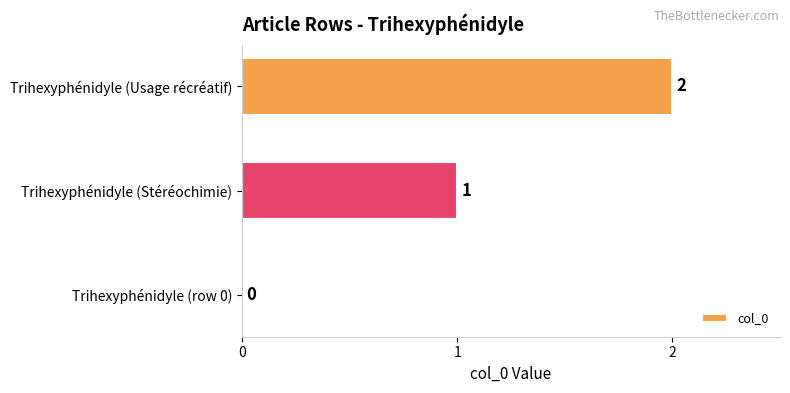

Approximately how many times larger is the value at Trihexyphénidyle (Stéréochimie) compared to Trihexyphénidyle (Usage récréatif)?

0.5